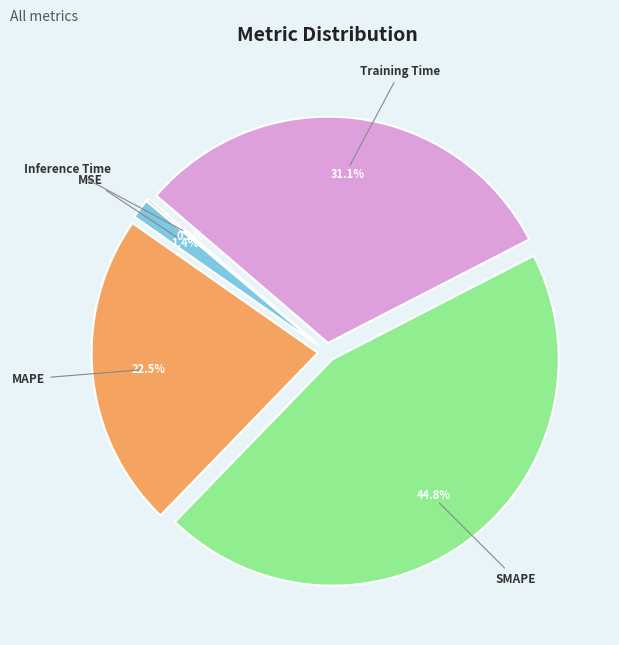

Does MAPE account for over 50% of the chart?

No